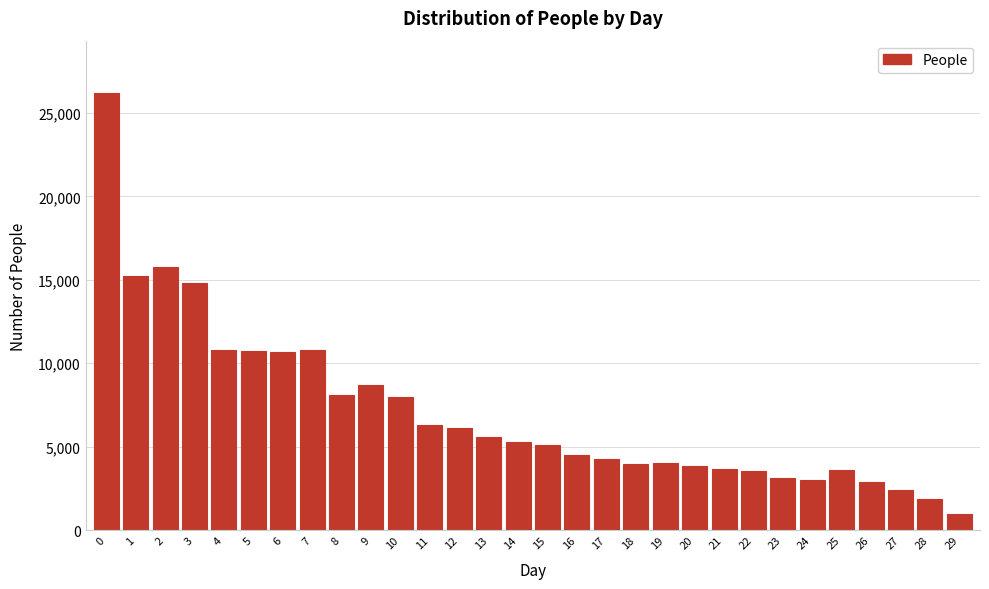

What is the sum of all values?

213781